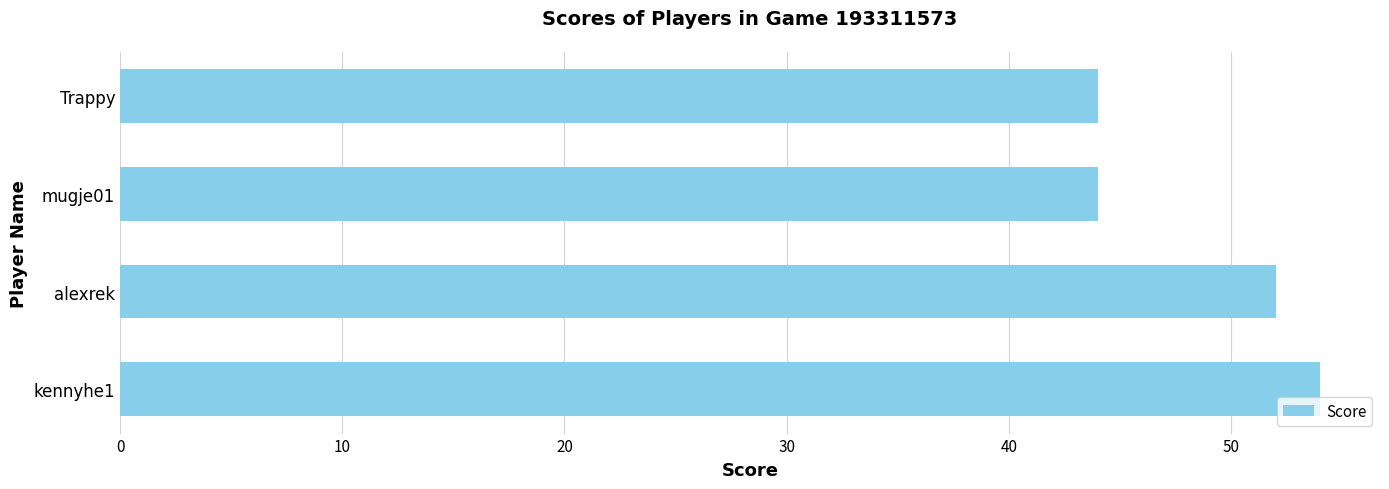

Does the chart contain stacked bars?

No